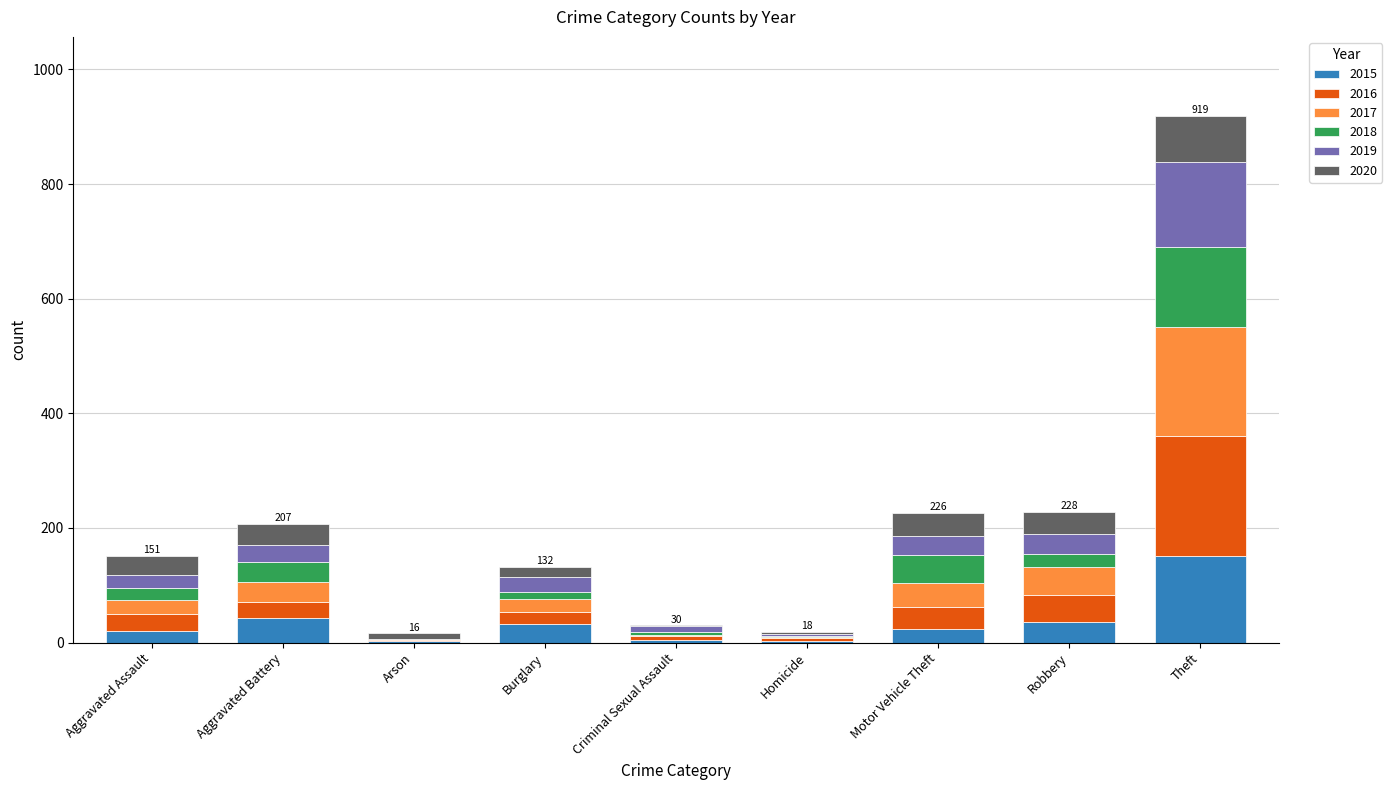

At which label does 2015 reach its peak?

Theft